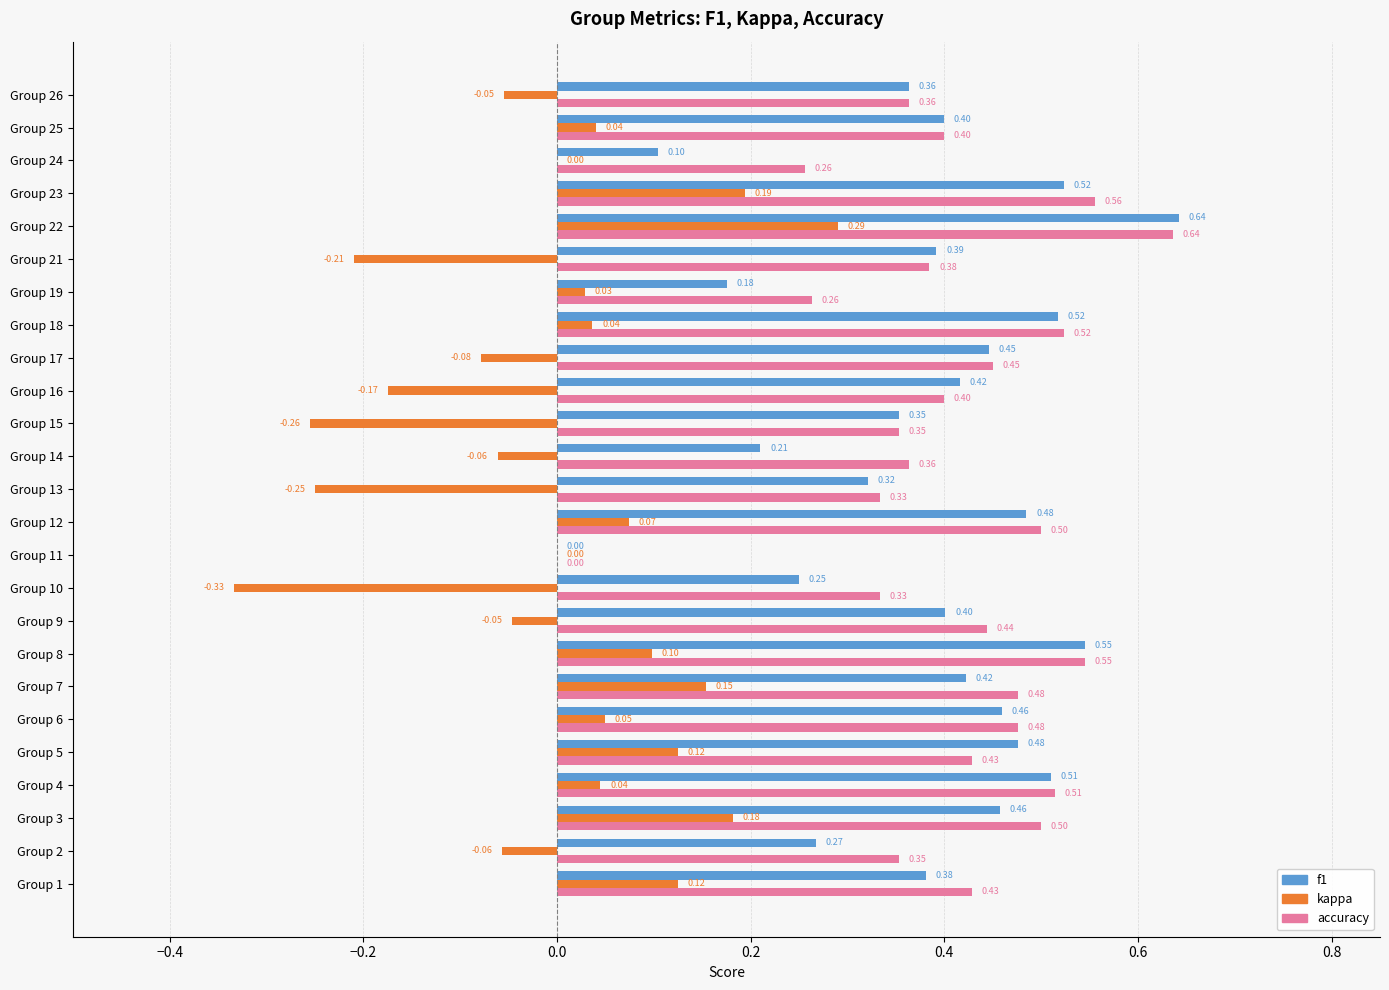

Is the value of kappa at Group 10 greater than the value of f1 at Group 4?

No